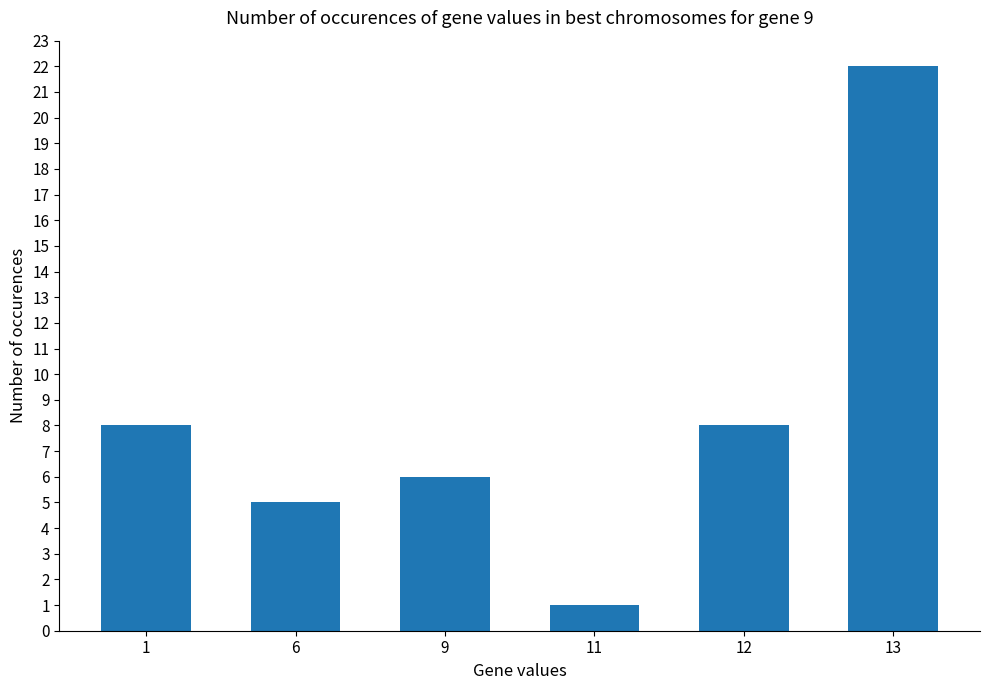

How many bars are there in total?

6